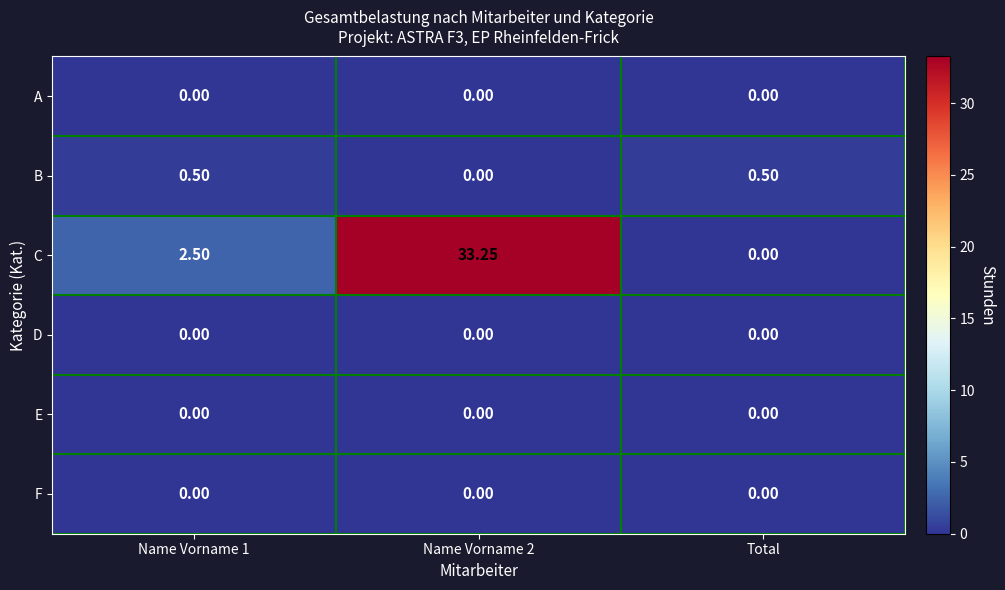

Which series has the largest range (max minus min)?

C